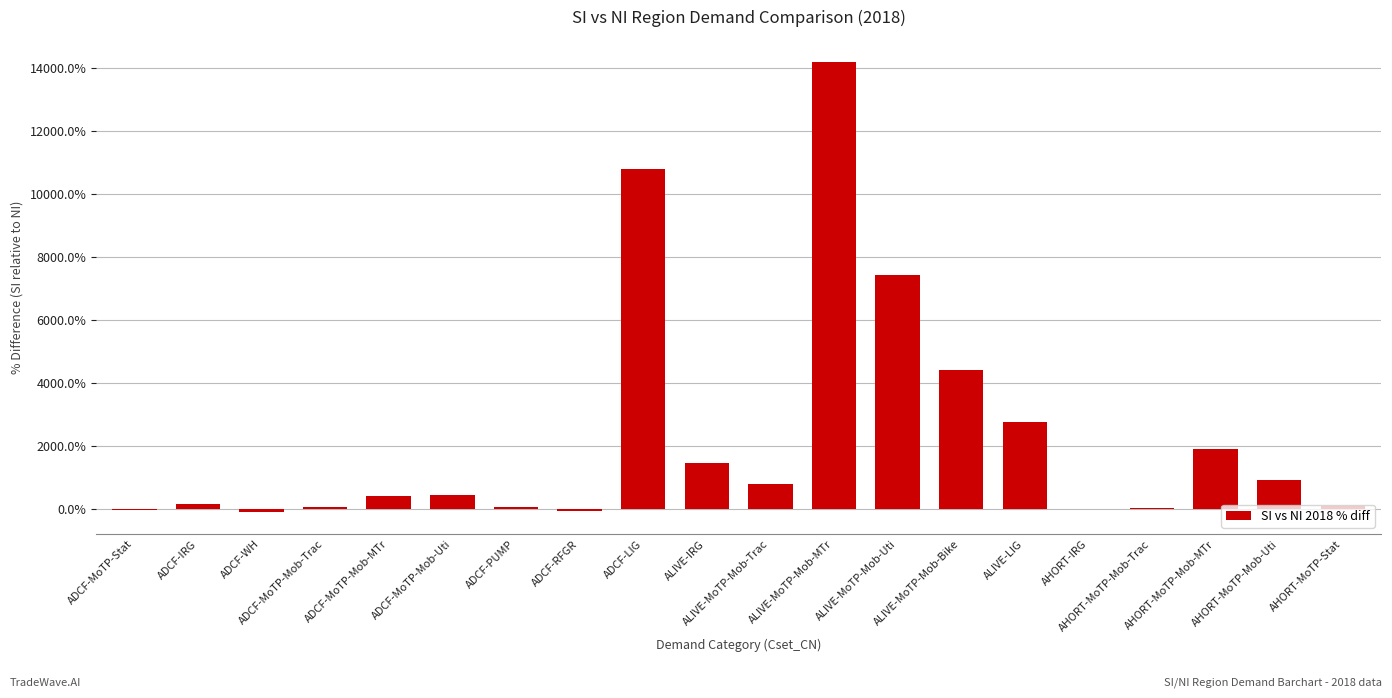

What is the difference between the second highest and second lowest values?

108.6